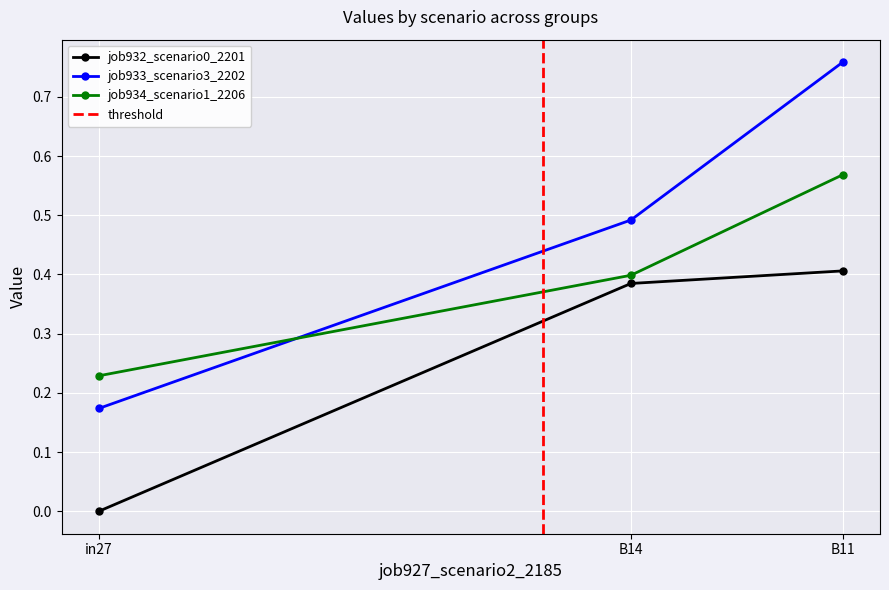

What is the label of the 1st point from the right?

B11